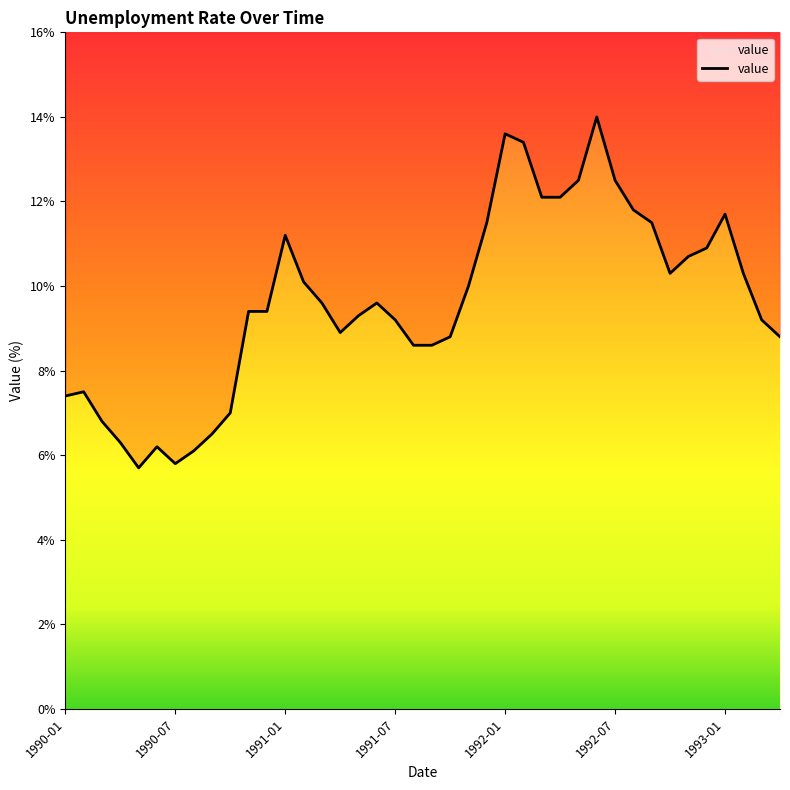

At which category does the chart reach its minimum across all series?

1990-05